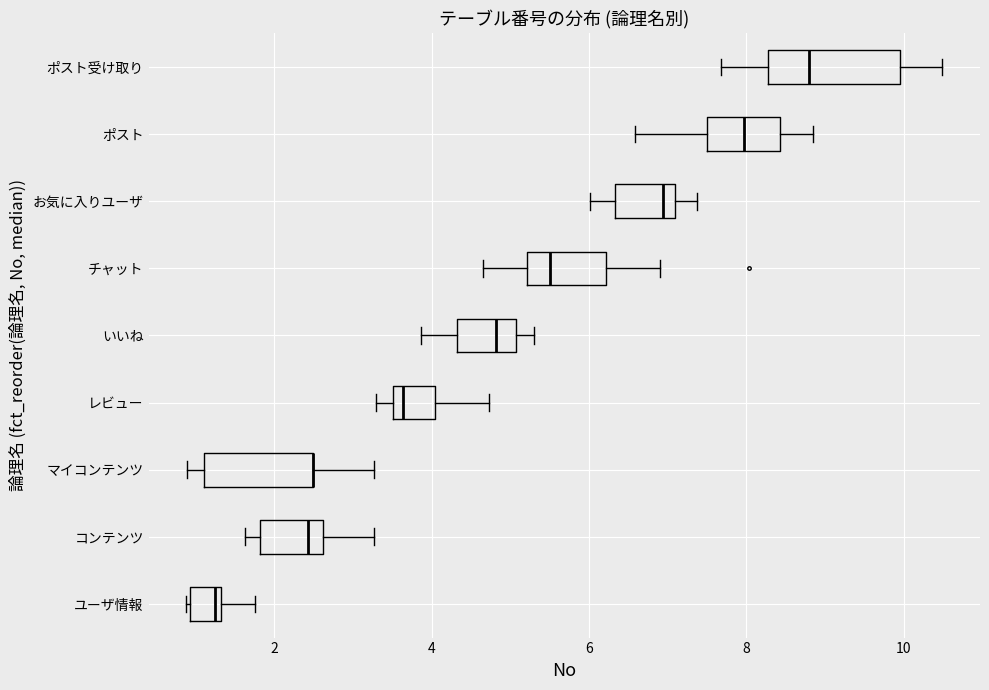

Which box is the widest, from its left edge to its right edge?

ポスト受け取り